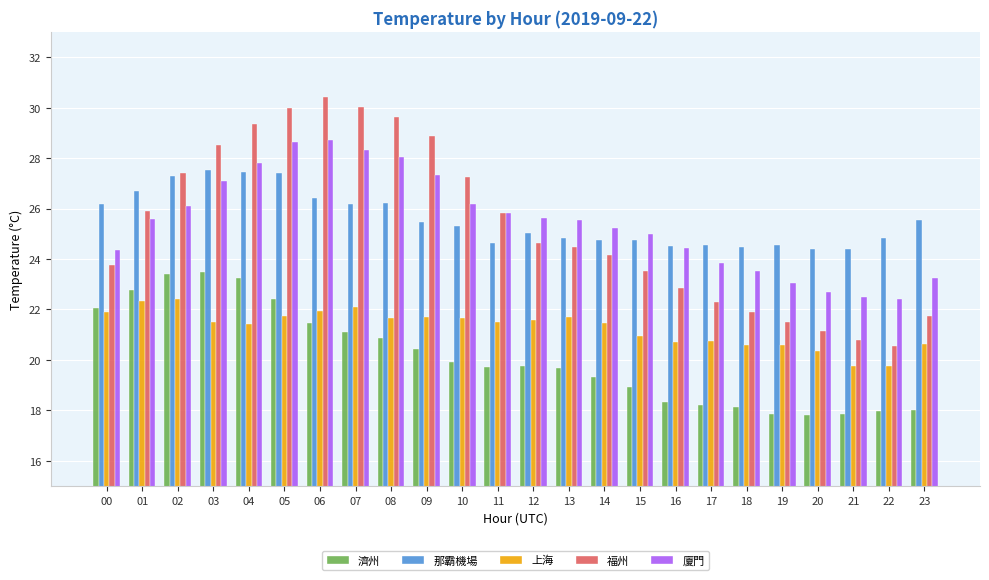

What is the value of the 上海 bar at the 20th from the left?

20.6